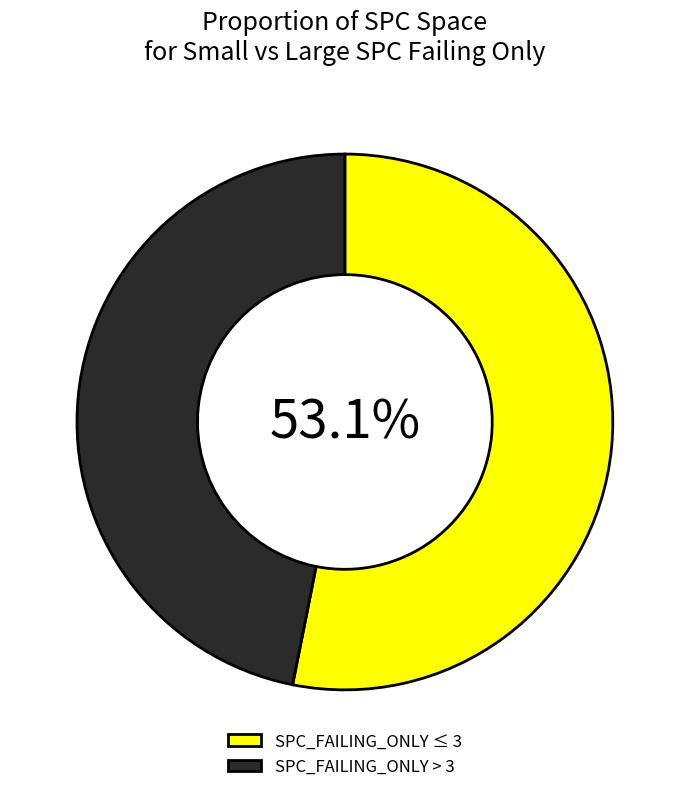

Which category has the smallest portion of the pie?

SPC_FAILING_ONLY > 3